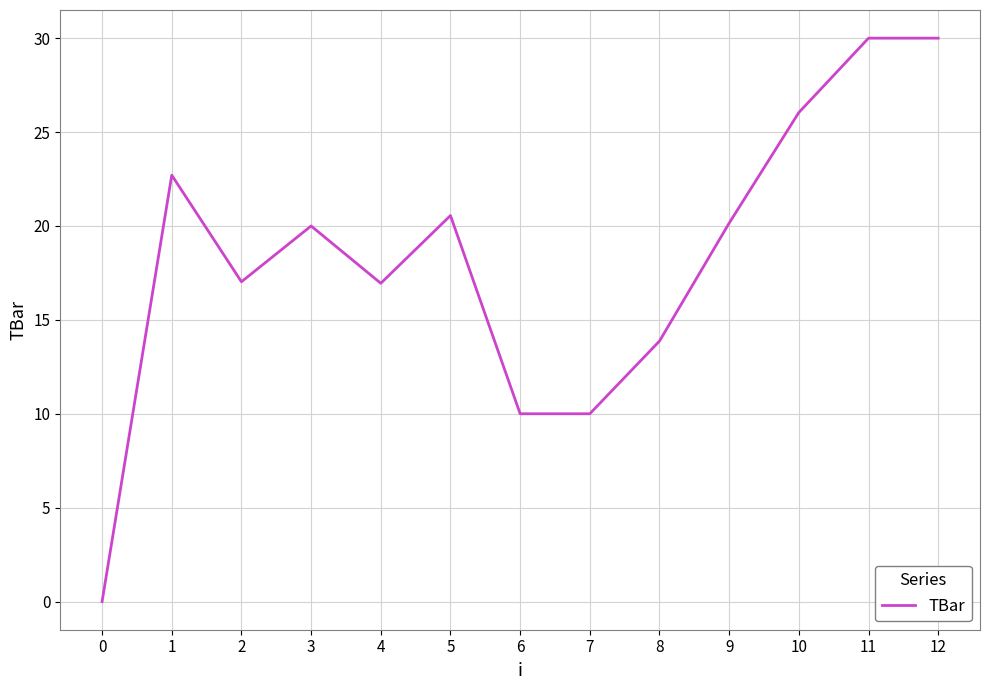

What is the difference between the maximum and minimum values?

30.0